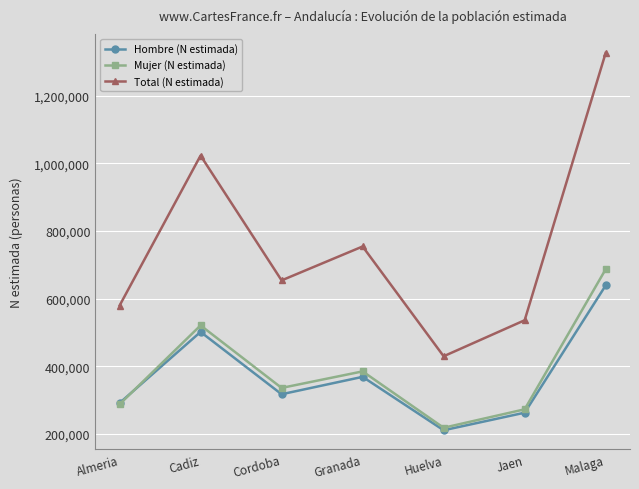

What is the average value of the Hombre (N estimada) series?

370480